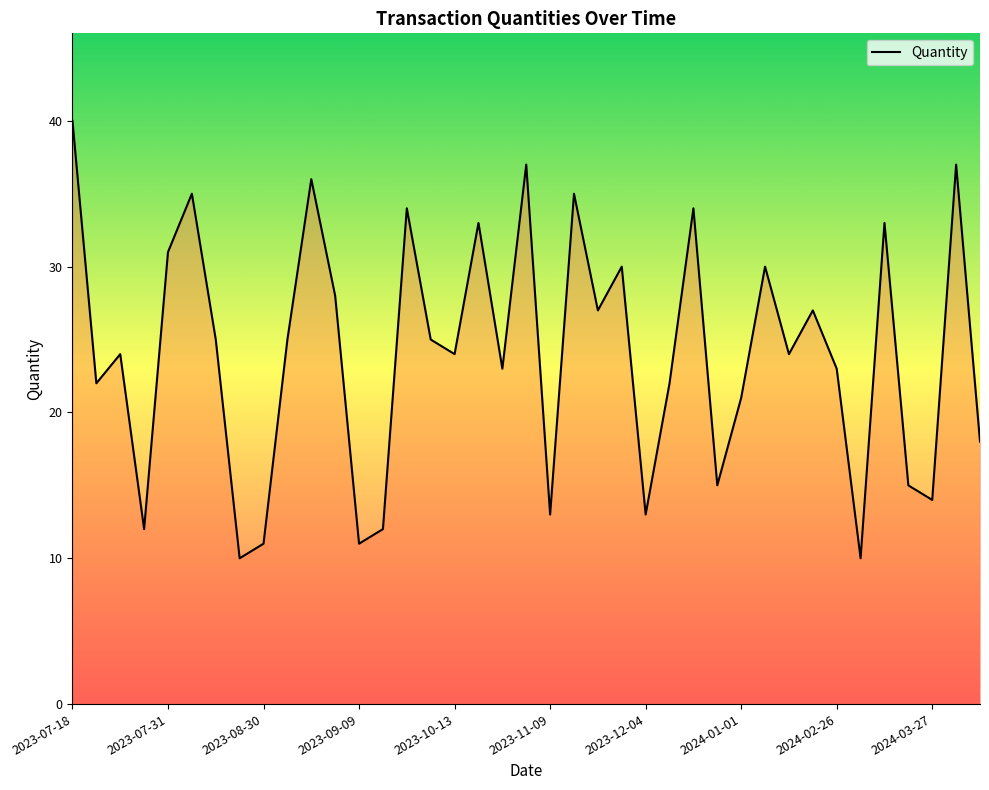

Does the chart display data point markers on the line(s)?

No